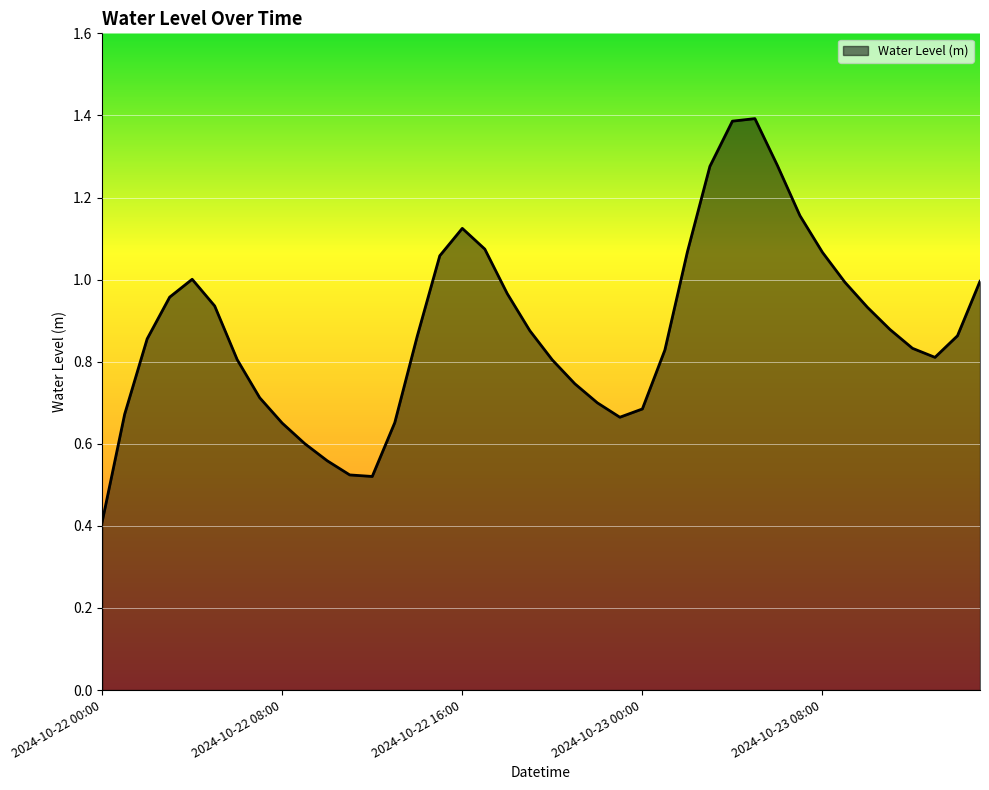

What is the minimum value shown in the chart?

0.4